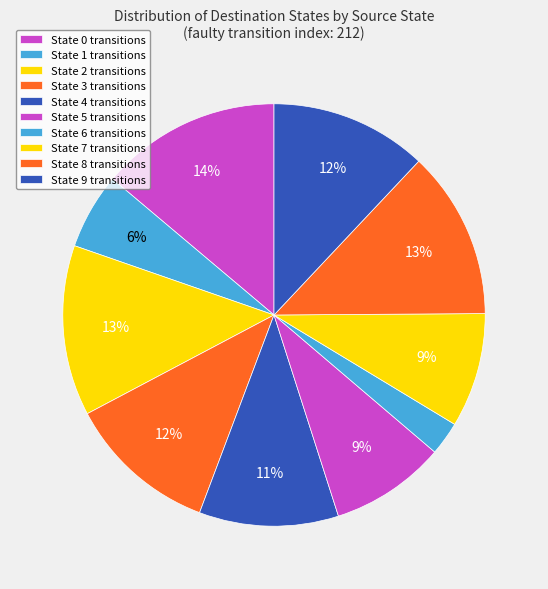

Count the number of slices in the pie.

10